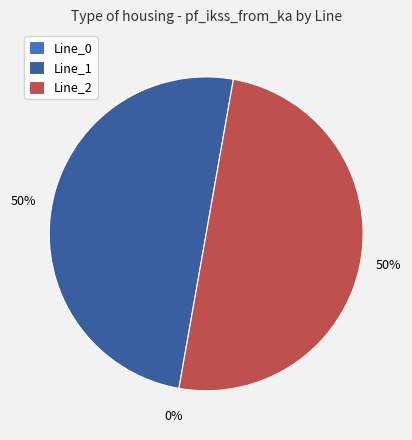

Is it true that Line_1 is 50% of the pie?

True